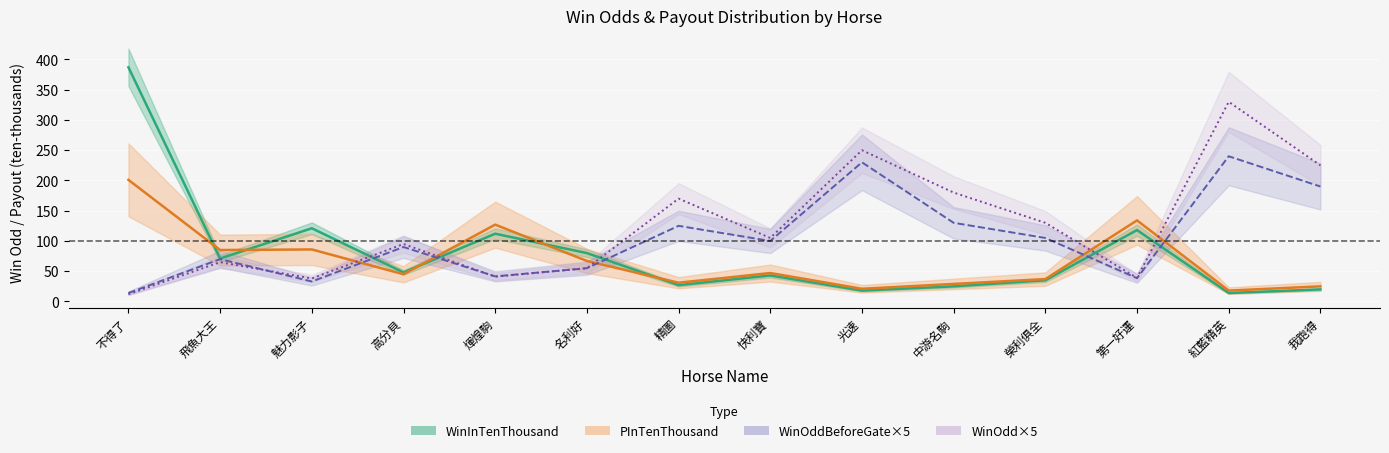

What is the sum of all WinOddBeforeGate×5 values?

1462.0